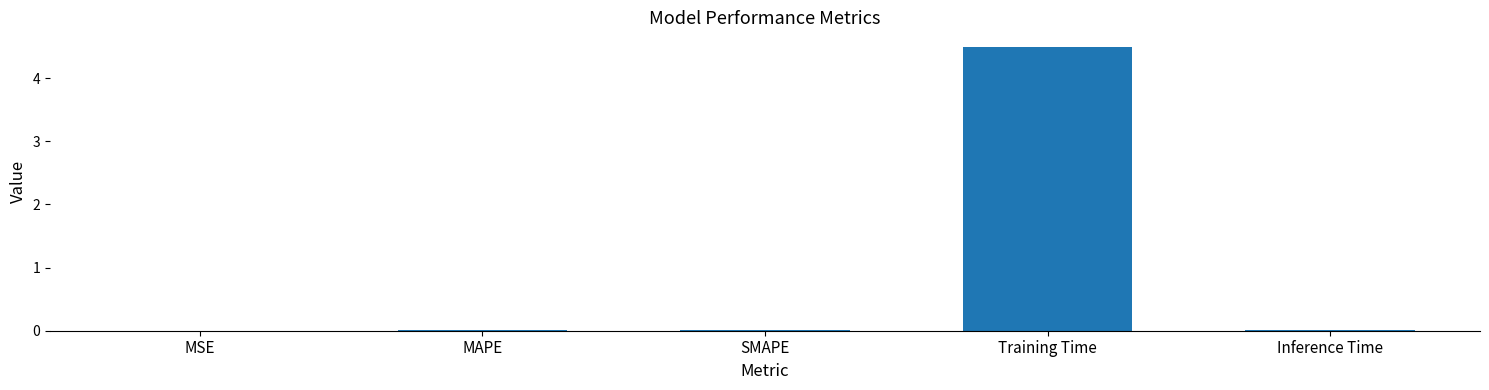

Is it true that the value at SMAPE is 0.0?

True